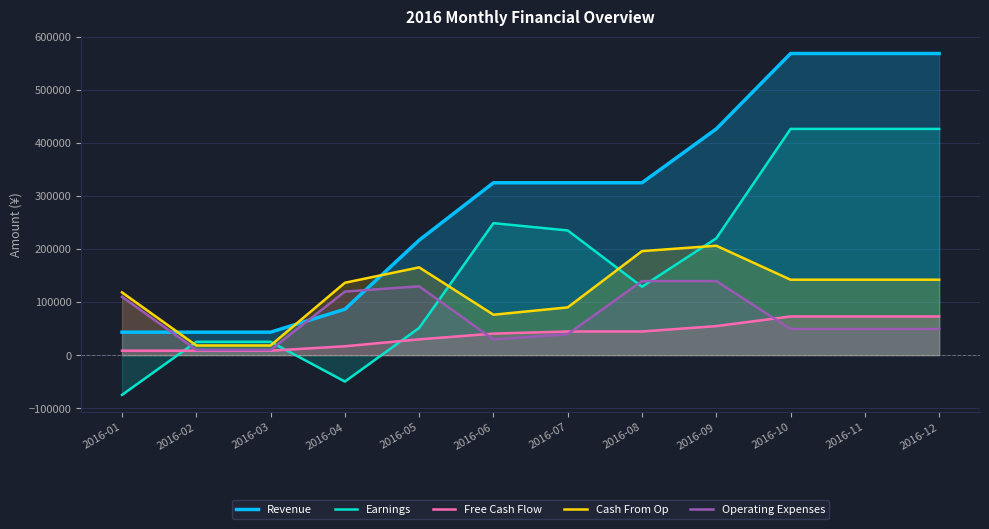

What is the total value across all series at 2016-02?

104520